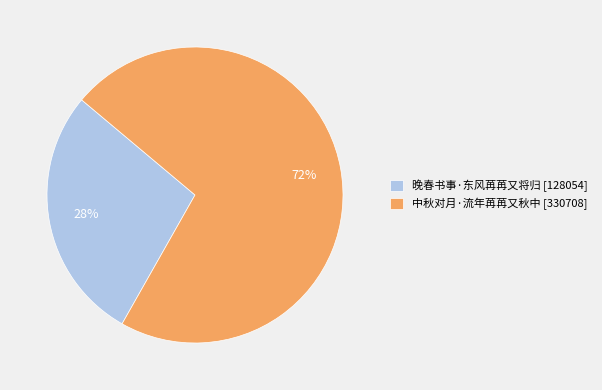

How many slices are in this pie chart?

2